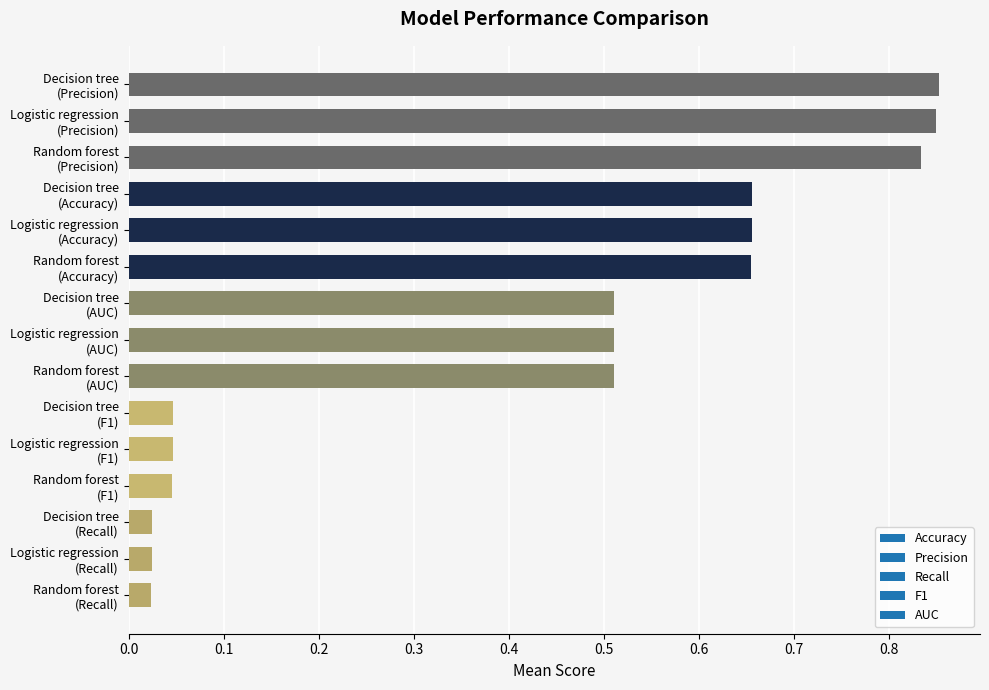

What is the average value?

0.4